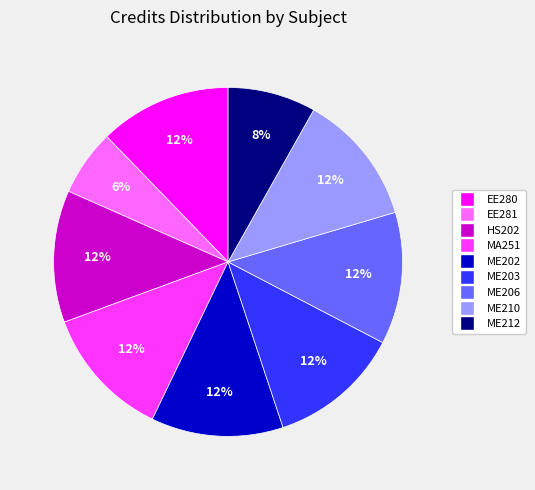

True or false: ME206 accounts for 12% of the total.

True